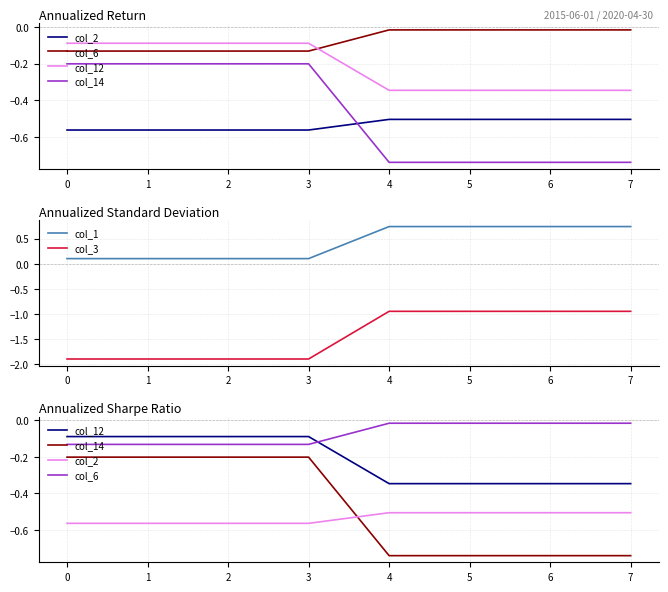

True or false: col_1 and col_3 cross at least once.

False